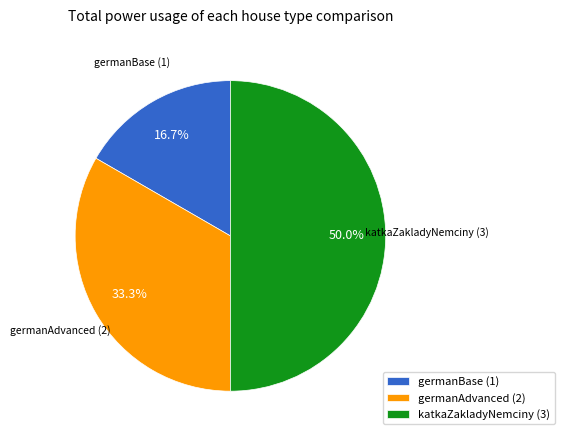

What is the smallest slice in the pie chart?

germanBase